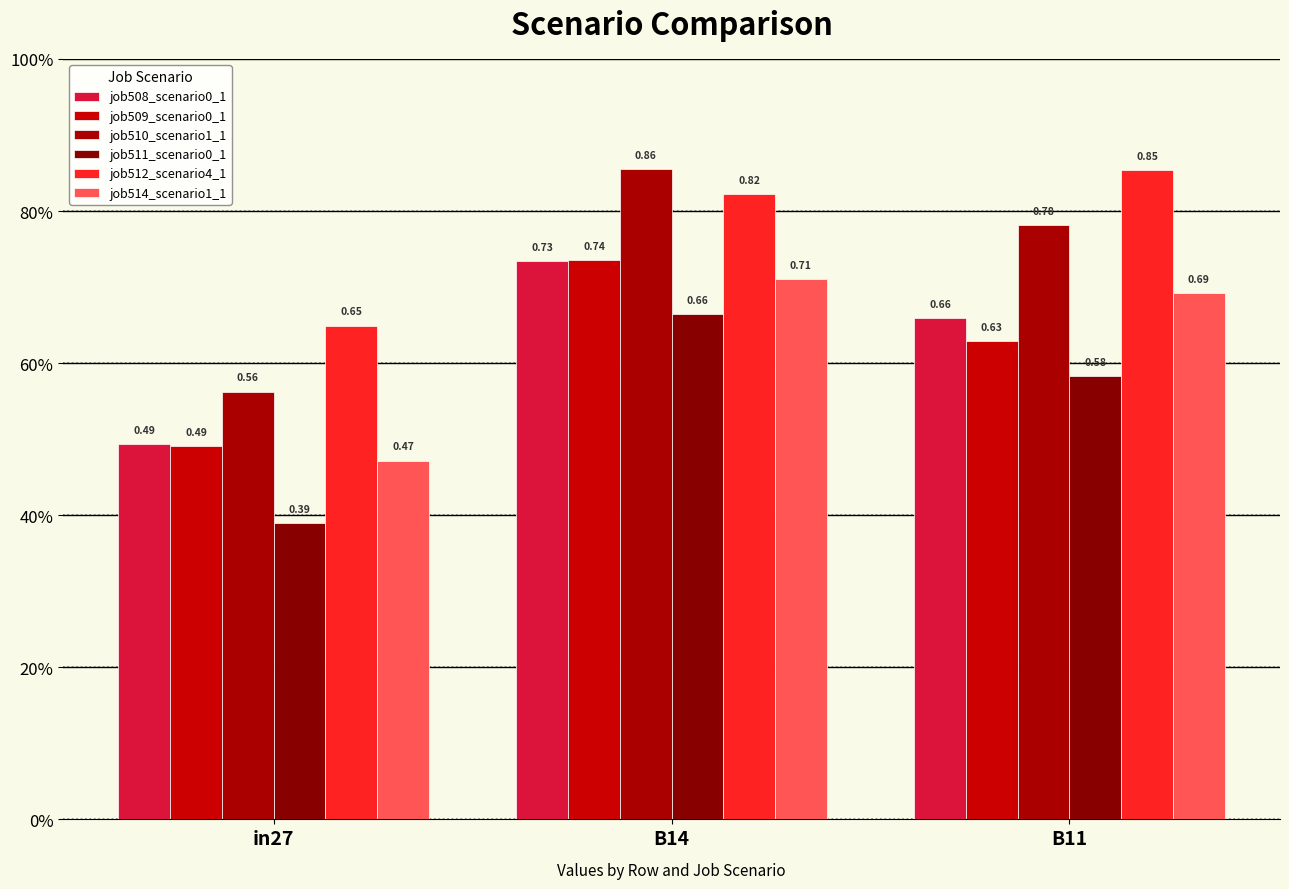

Are the bars horizontal?

No